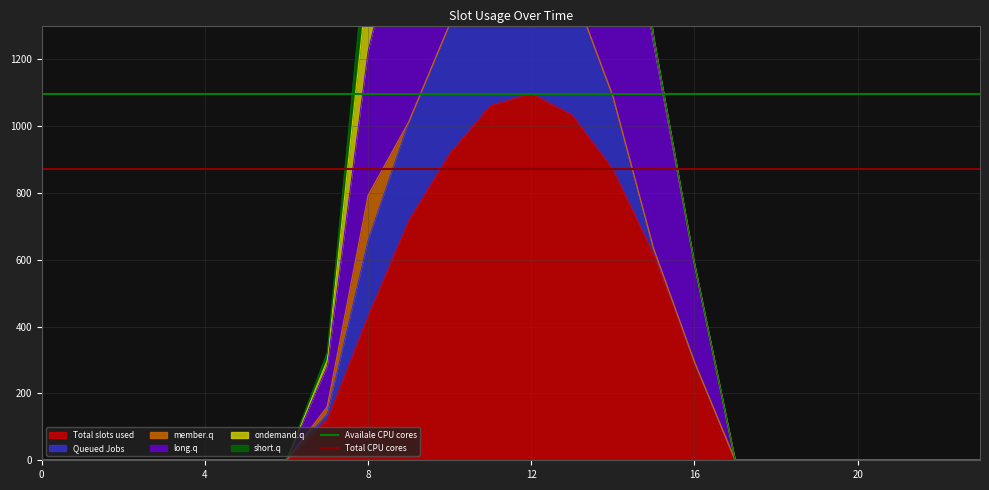

What is the average value of the Availale CPU cores series?

1096.7